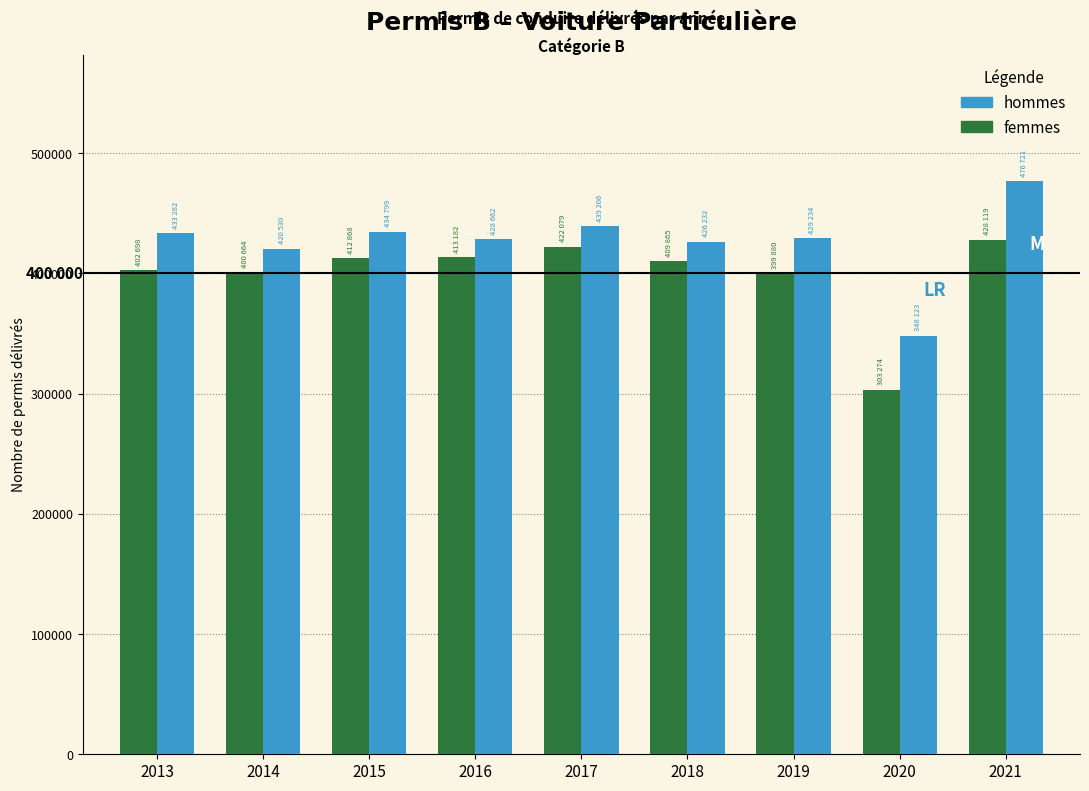

The value of femmes at 2013 is 402698. True or false?

True